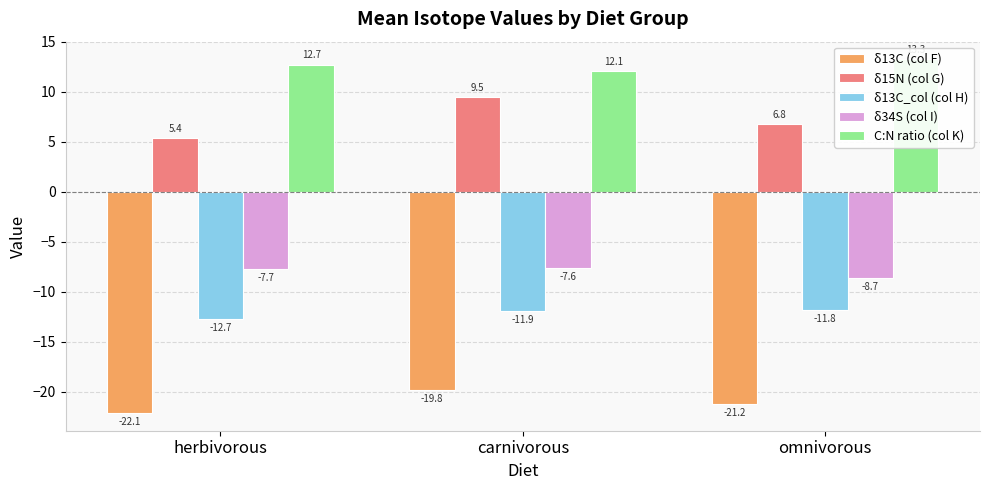

List the series in order of their peak value, lowest first.

δ13C (col F), δ13C_col (col H), δ34S (col I), δ15N (col G), C:N ratio (col K)